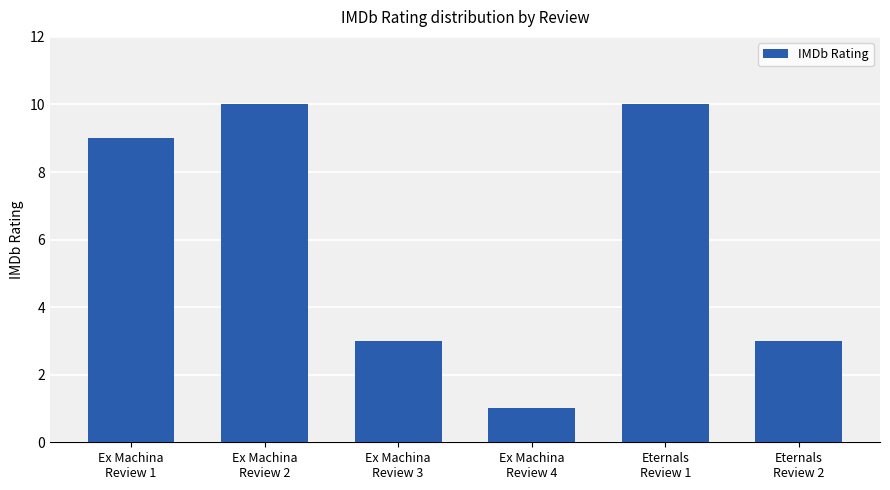

Count the number of categories in the chart.

6